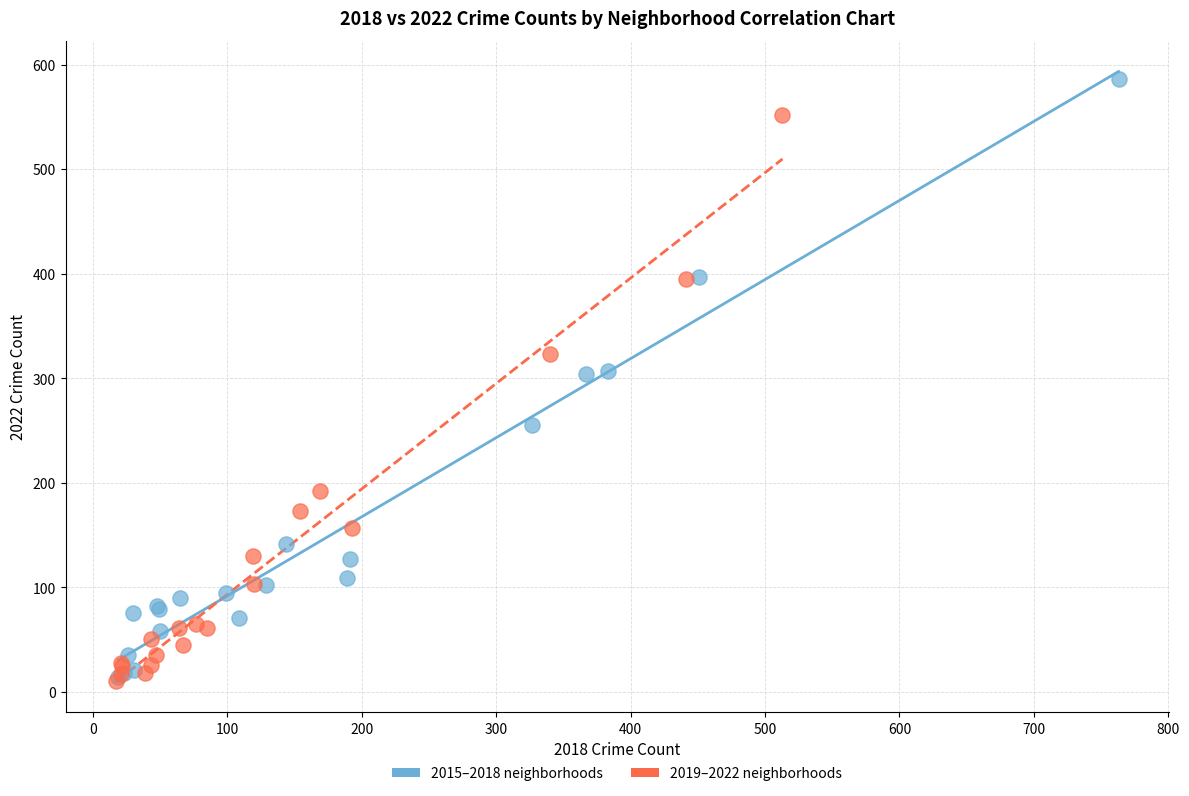

What are all the series names shown in the legend?

2015–2018 neighborhoods, 2019–2022 neighborhoods